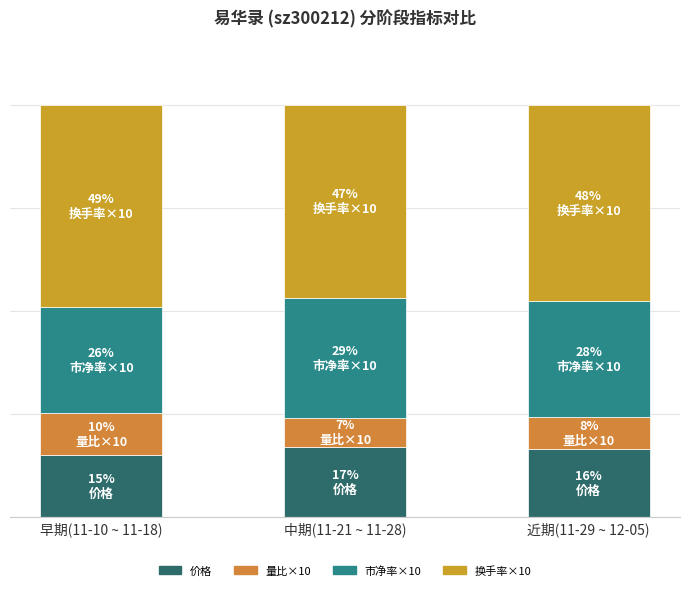

List the series in order of their peak value, highest first.

换手率×10, 市净率×10, 价格, 量比×10